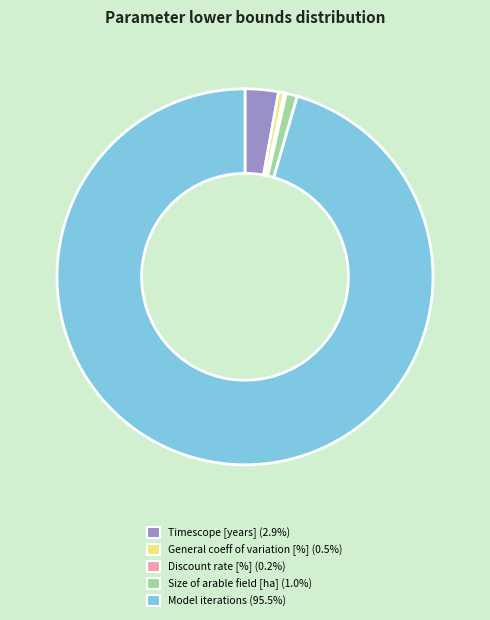

Is there a majority slice in this chart?

Yes